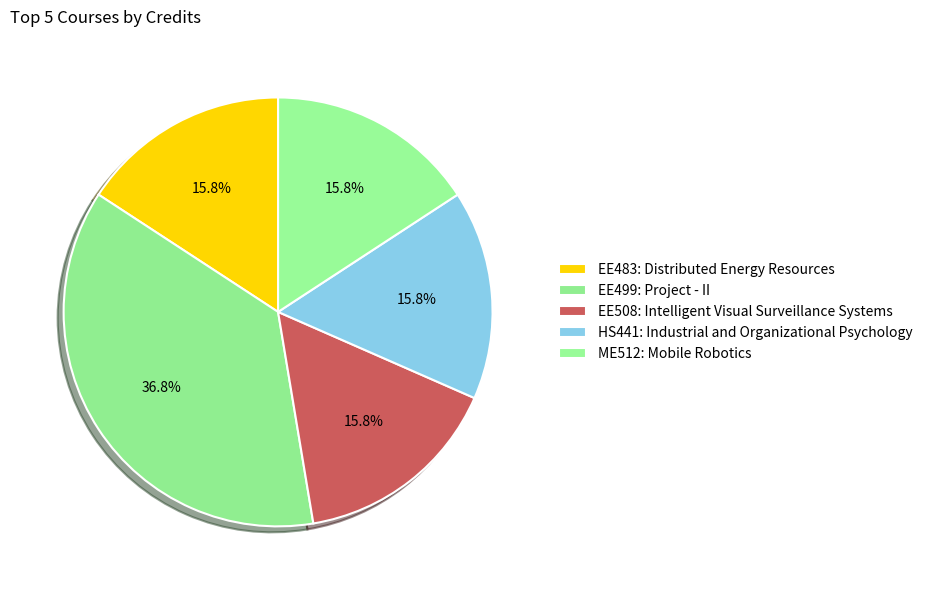

To the nearest percent, what portion does HS441: Industrial and Organizational Psychology represent?

16%